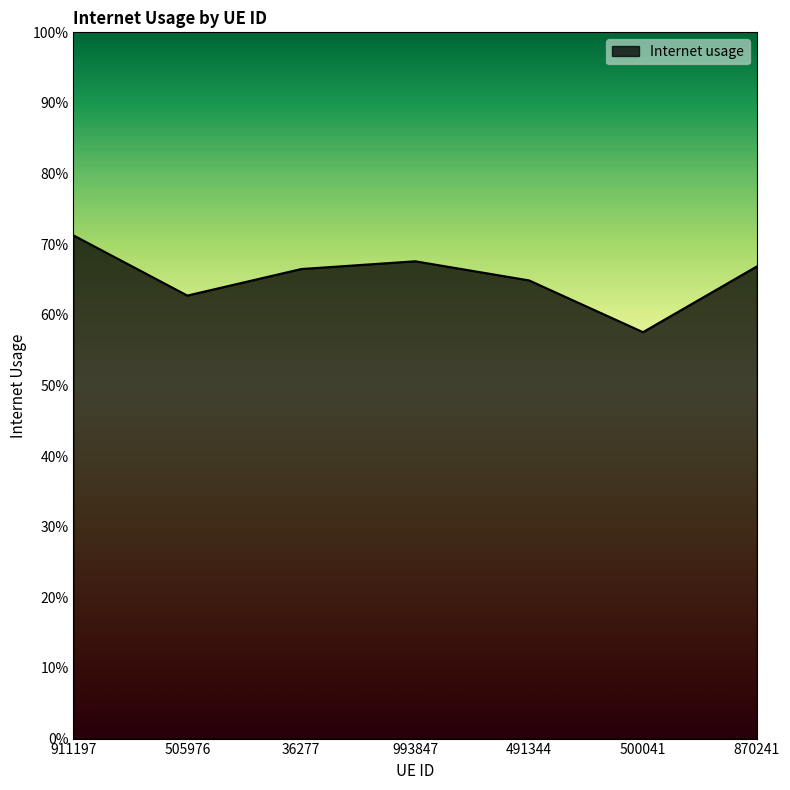

What position from the right is 500041?

2